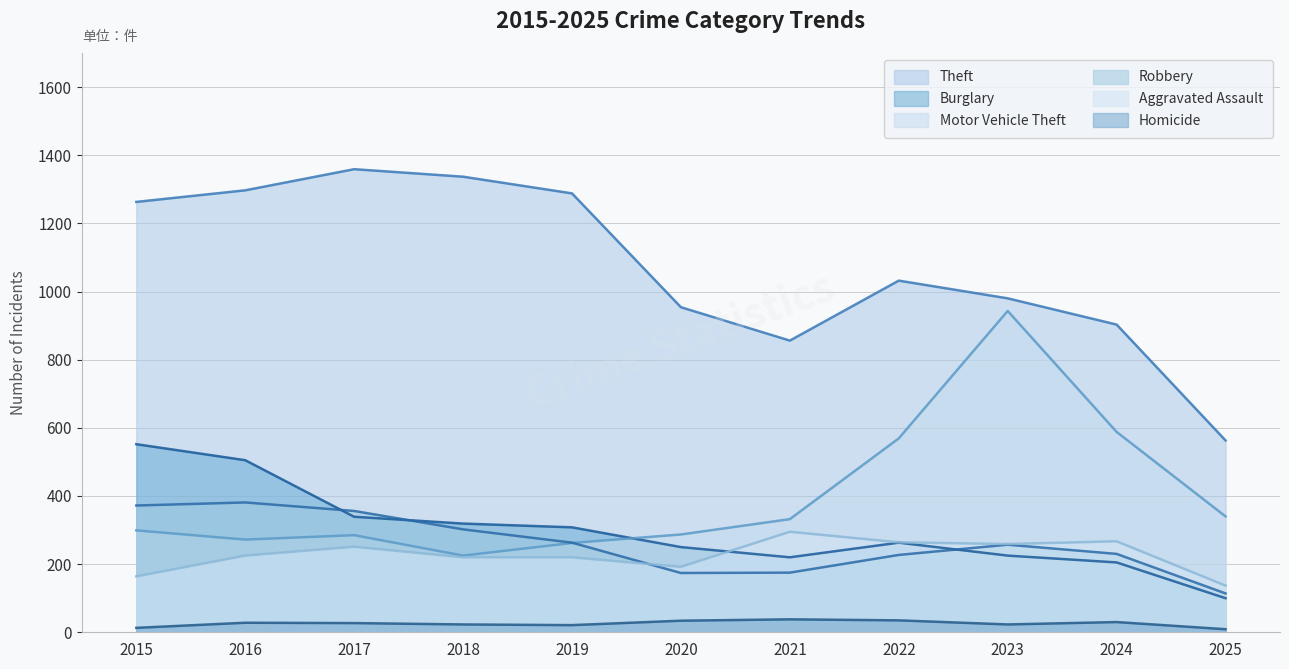

The Motor Vehicle Theft series shows 287 at 2020. True or false?

True